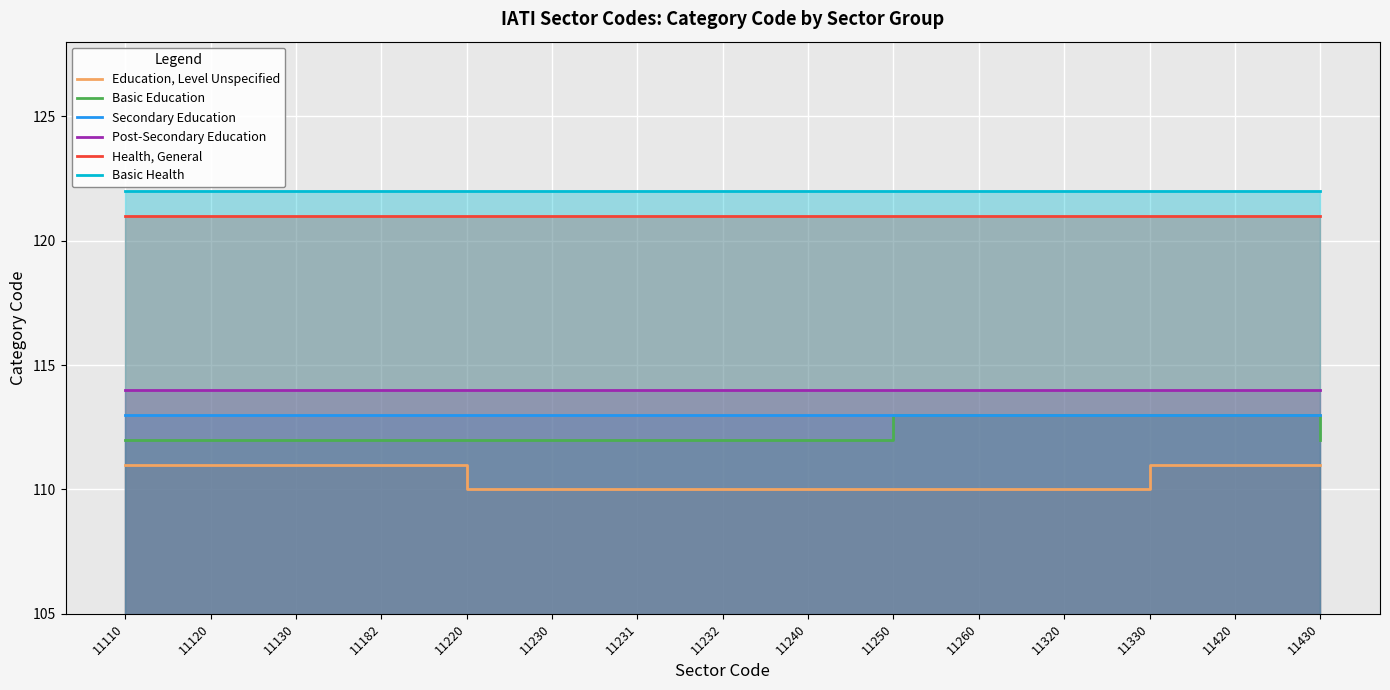

Which category has the lowest value across all series?

11220